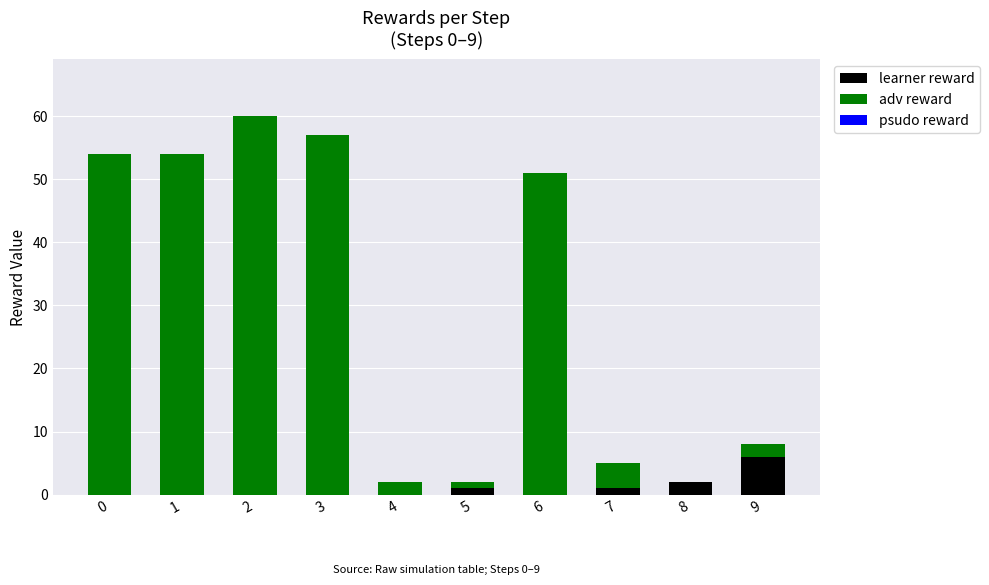

Reading left to right, list the values for the learner reward series.

0=0	1=0	2=0	3=0	4=0	5=1	6=0	7=1	8=2	9=6